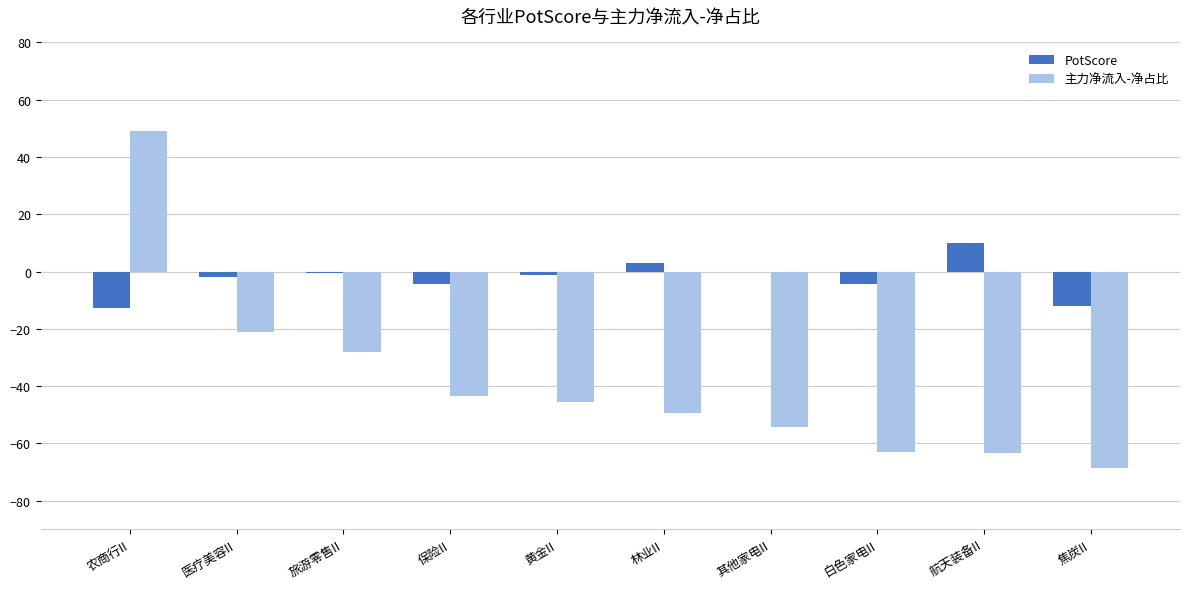

Count the number of data series in this chart.

2